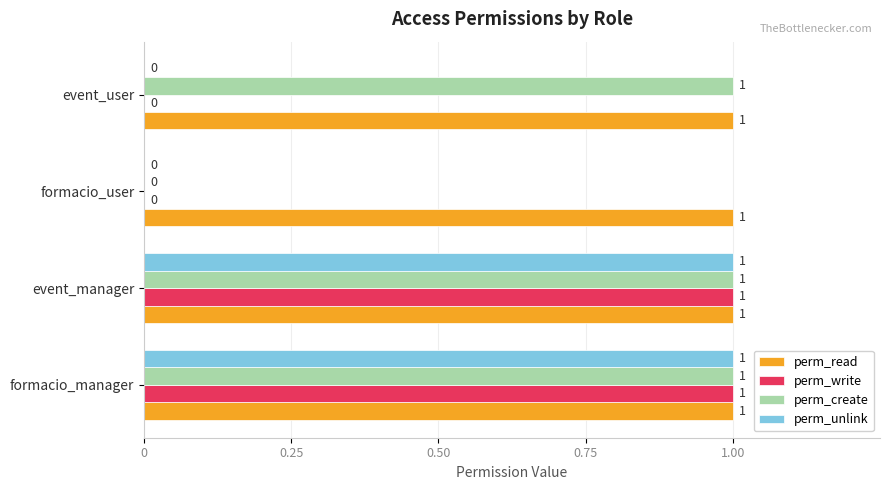

How many perm_write values are between 0 and 1?

4